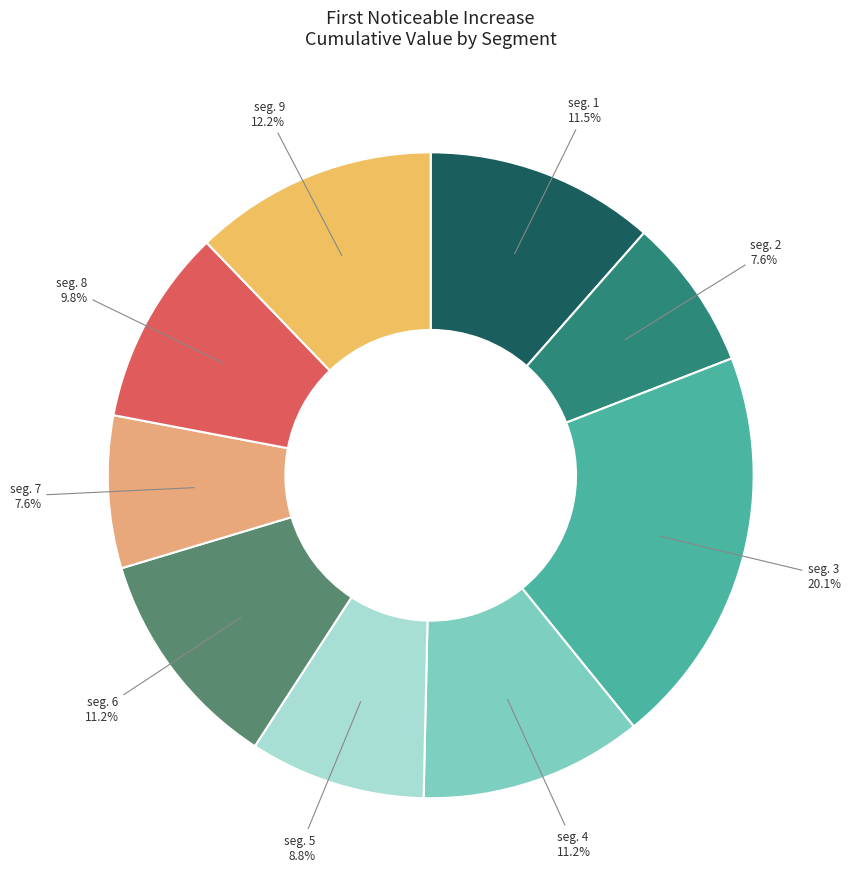

Count the number of slices in the pie.

9